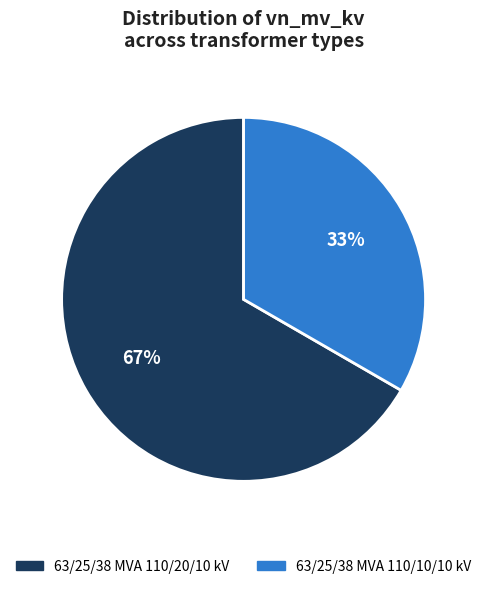

What is the smallest slice in the pie chart?

63/25/38 MVA 110/10/10 kV